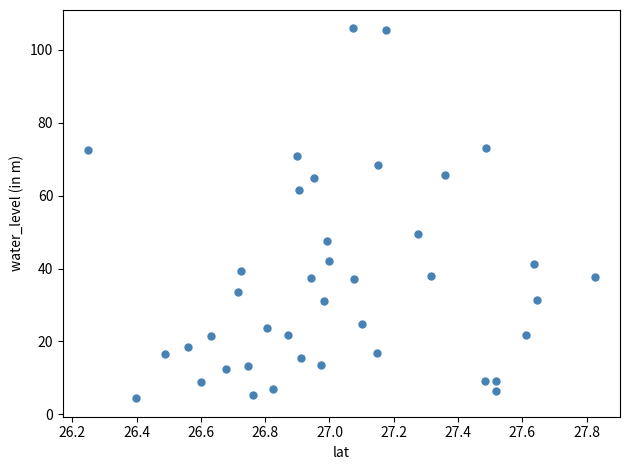

What is the range of X values (max minus min)?

1.6